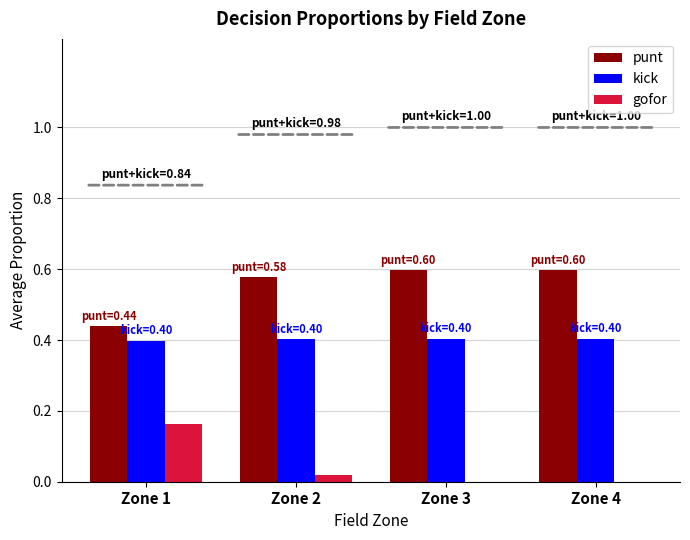

Is it true that gofor equals 0.0 at Zone 4?

True